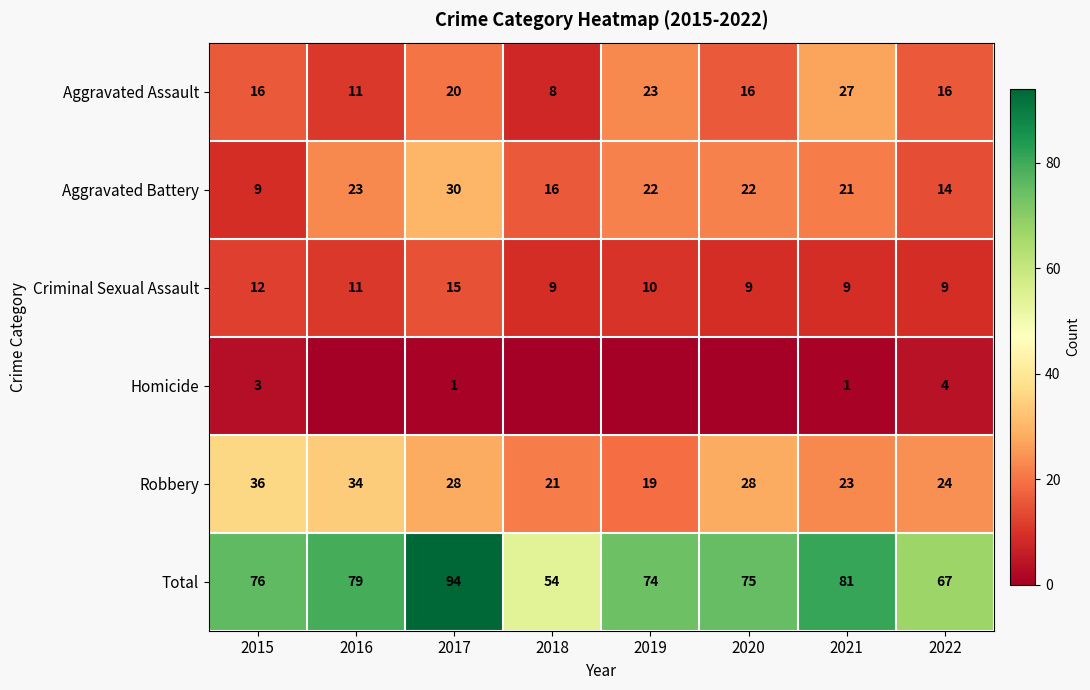

Which category has the lowest value in the Total series?

2018